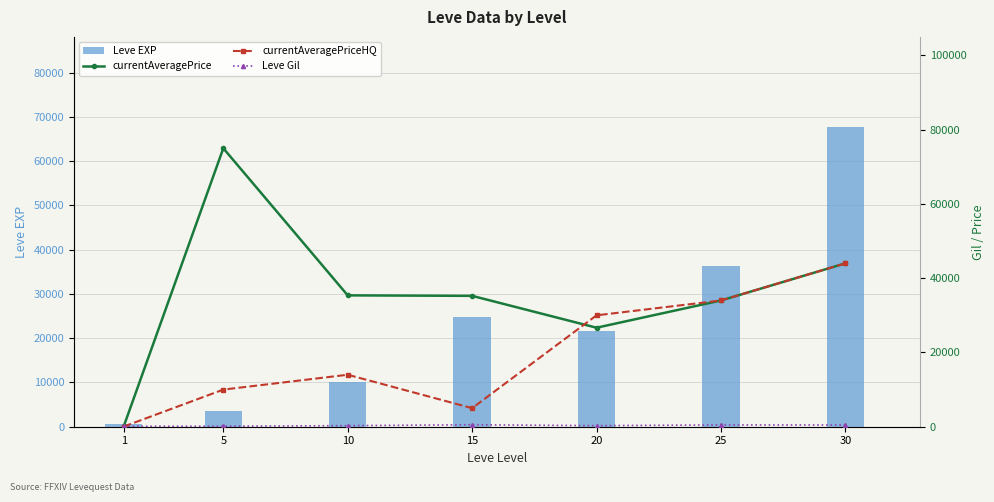

Is the value of currentAveragePriceHQ at 1 greater than the value of Leve Gil at 25?

No